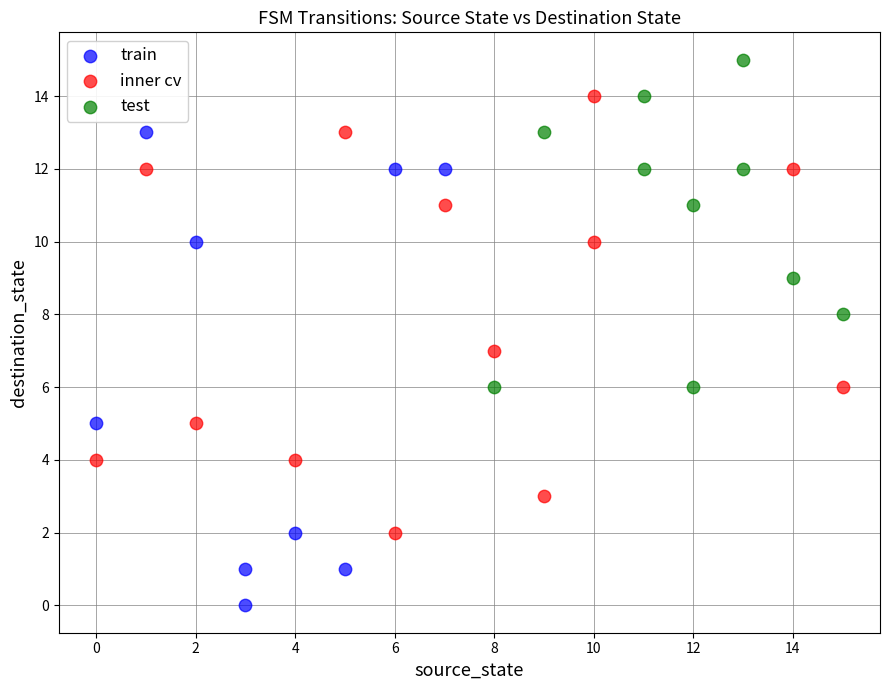

Which series has the widest spread of Y values?

train